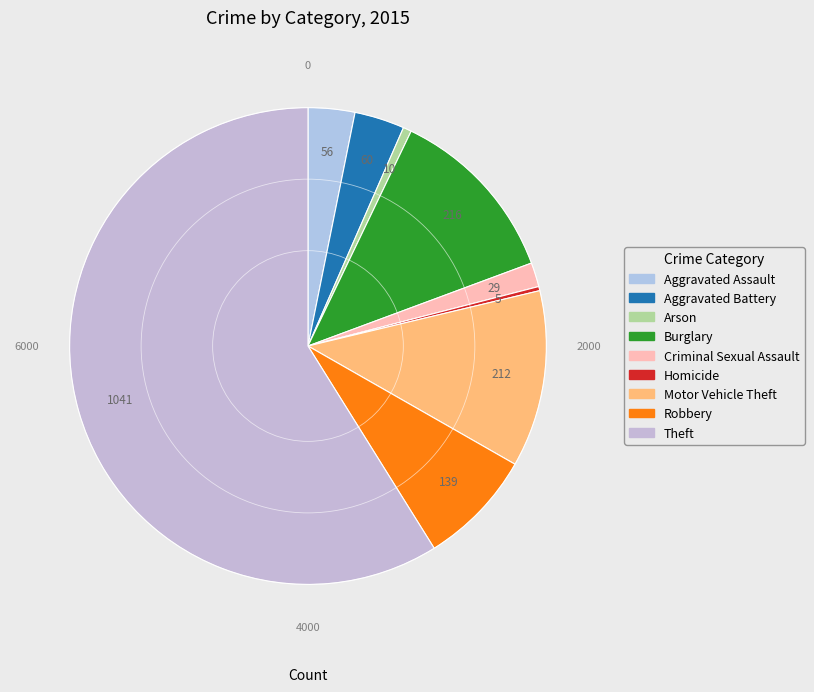

How many slices are in this pie chart?

9